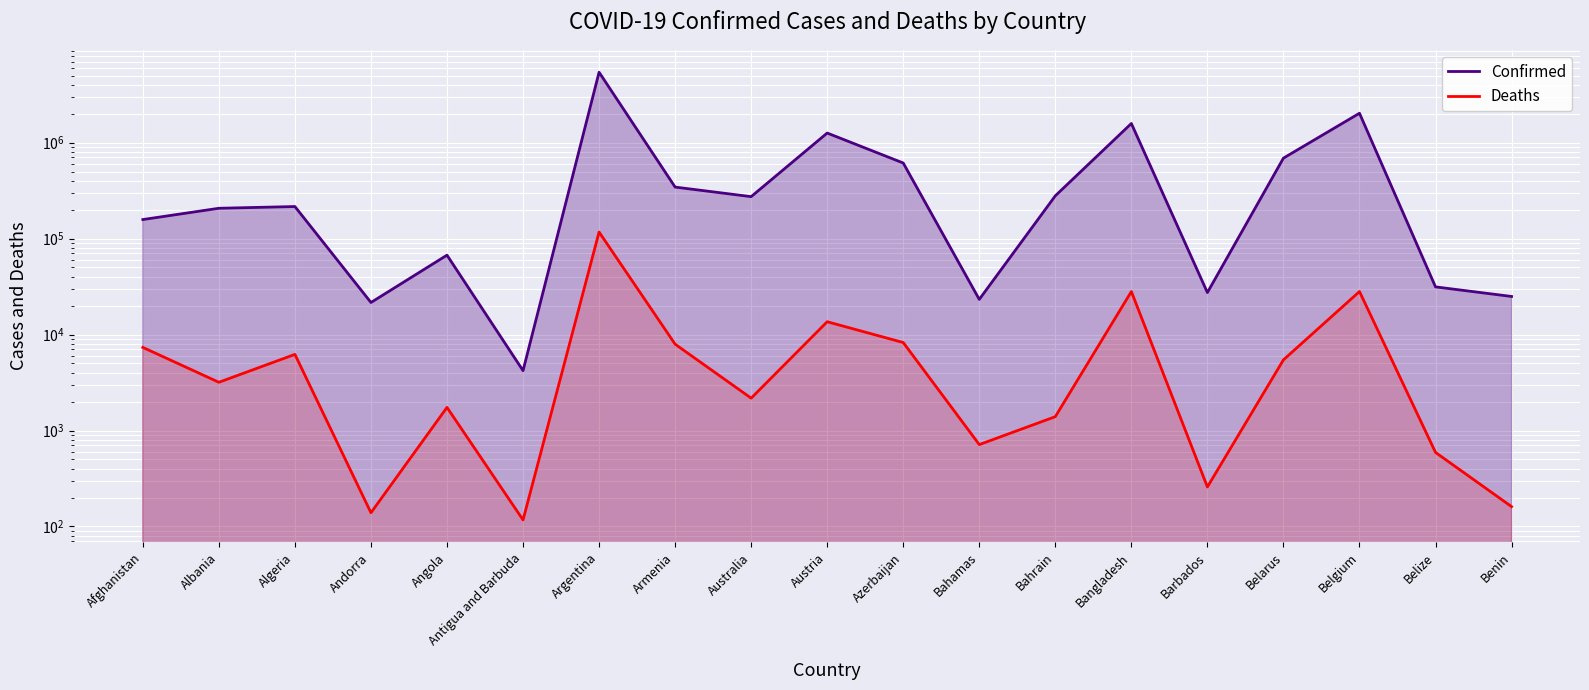

True or false: Confirmed and Deaths intersect in this chart.

False